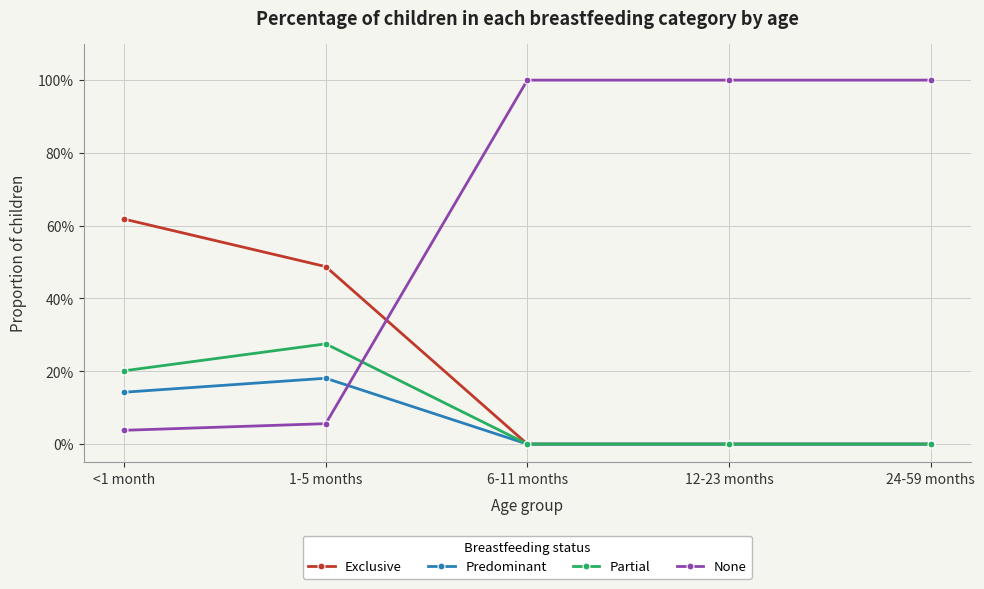

Is this an area chart (filled region under the line)?

No